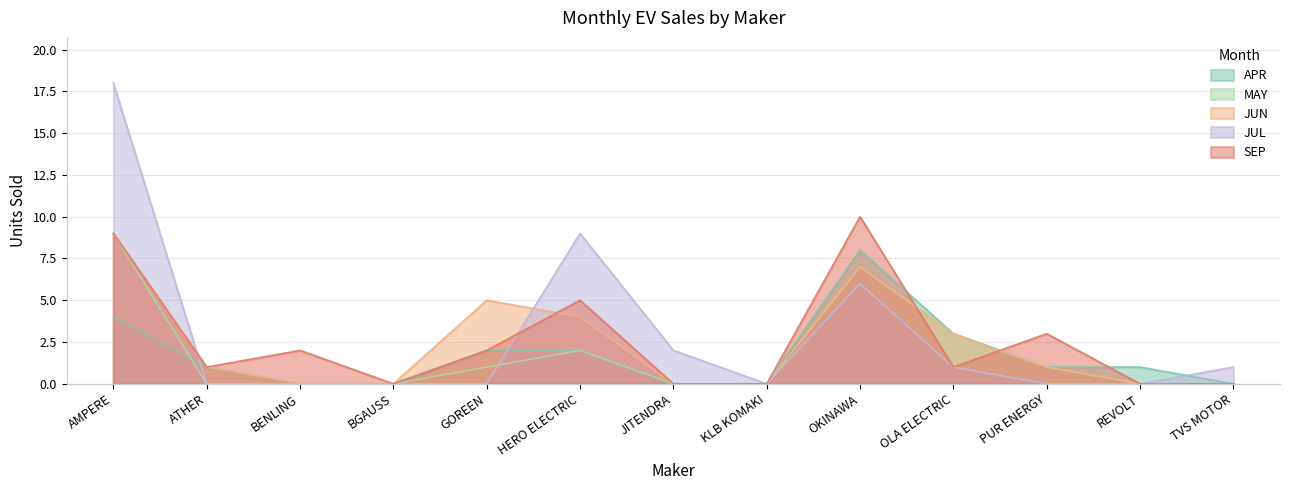

True or false: MAY has a value of 0 at ATHER.

True